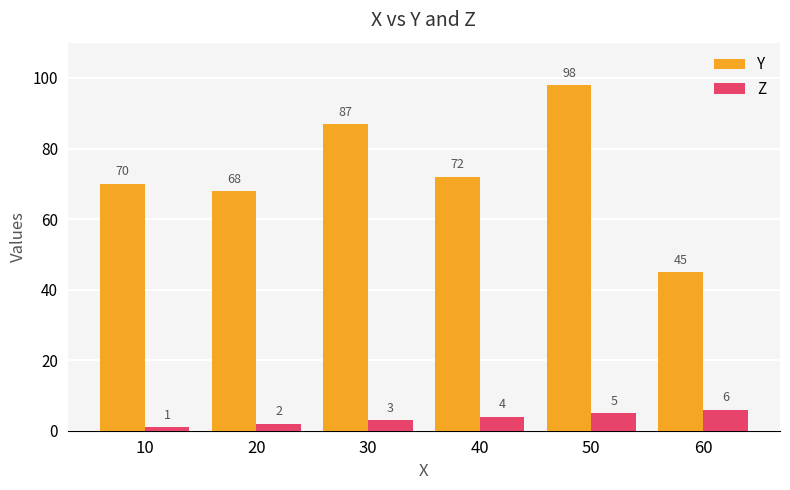

What is the average value of the Y series?

73